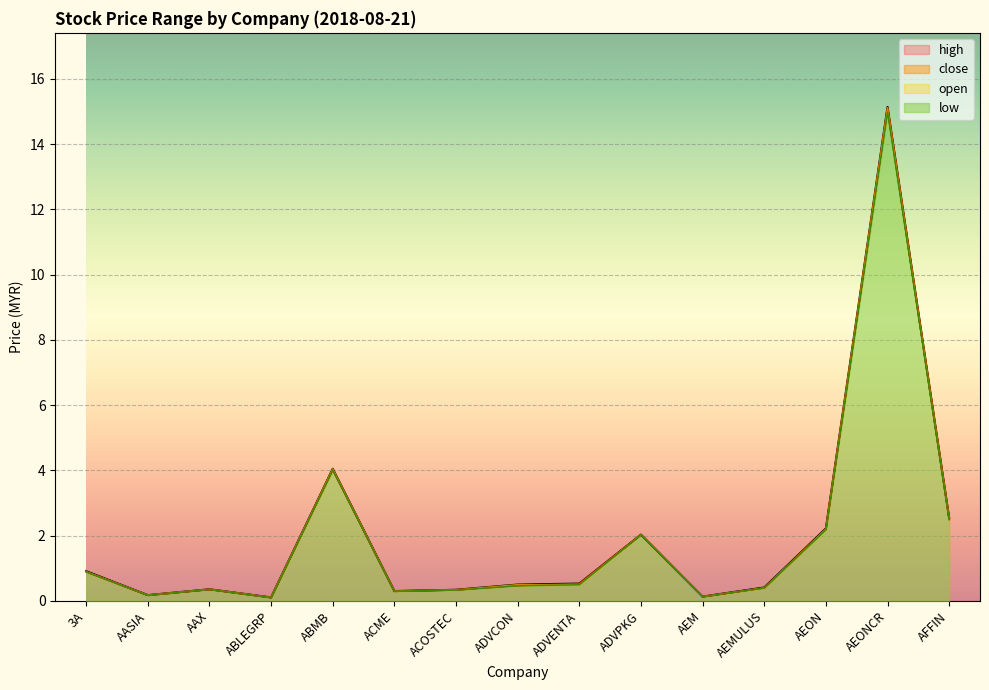

At which label does low reach its minimum?

ABLEGRP